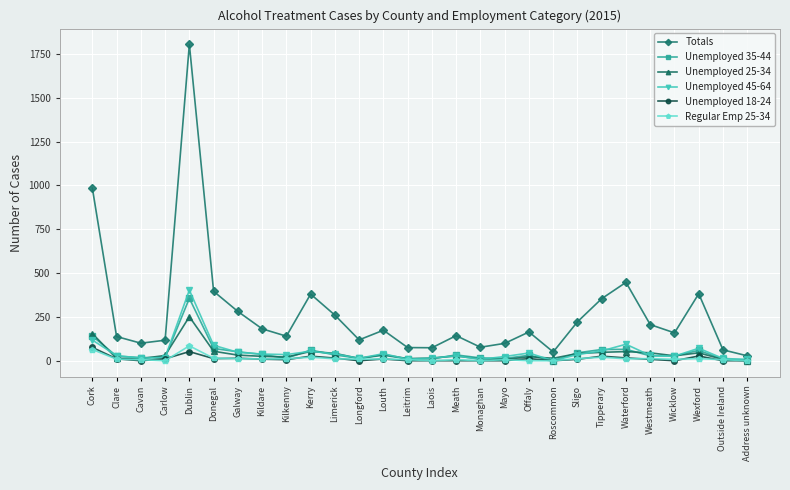

What is the difference between the maximum and minimum values in the Unemployed 18-24 series?

76